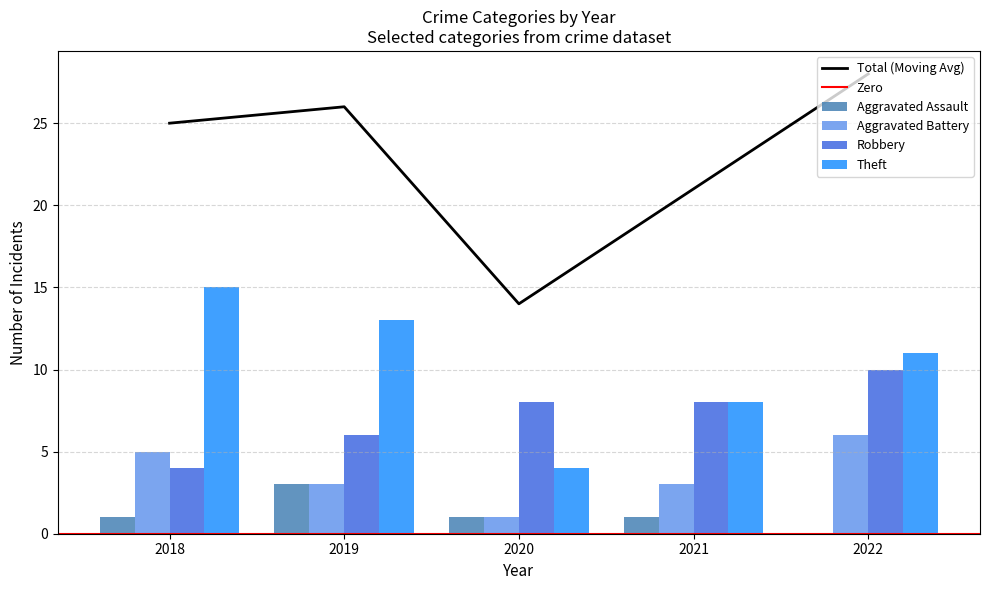

What is the minimum value for Robbery?

4